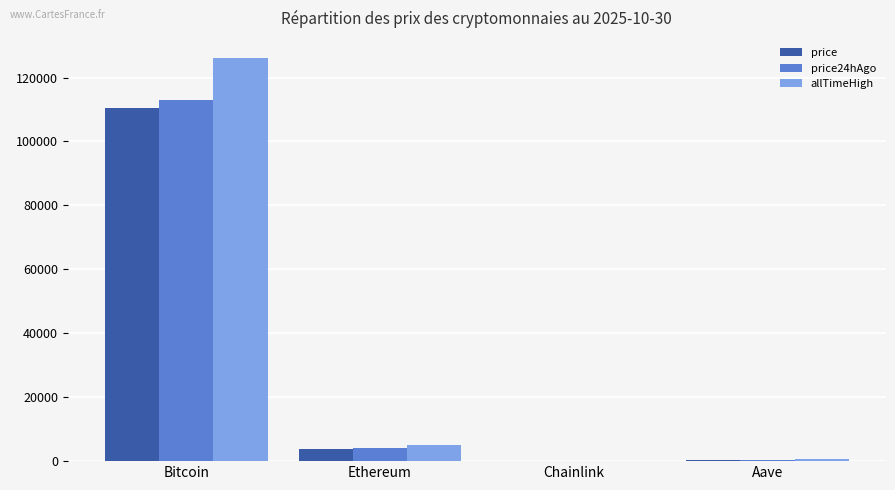

Count the number of categories in the chart.

4